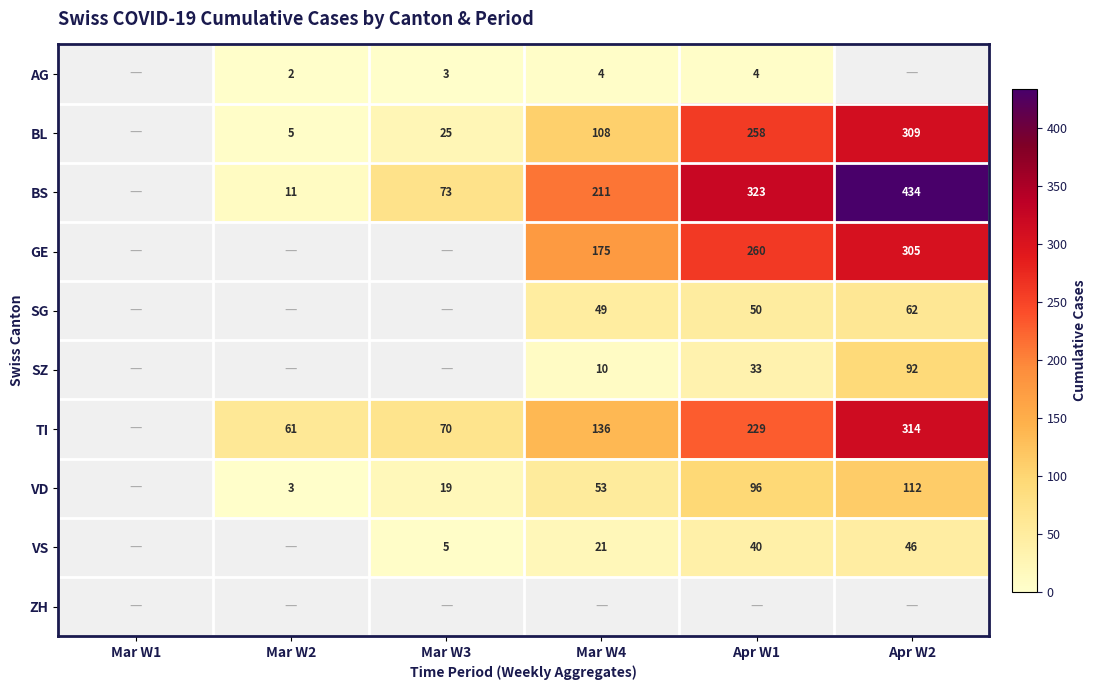

The value of TI at Mar W3 is 45. True or false?

False